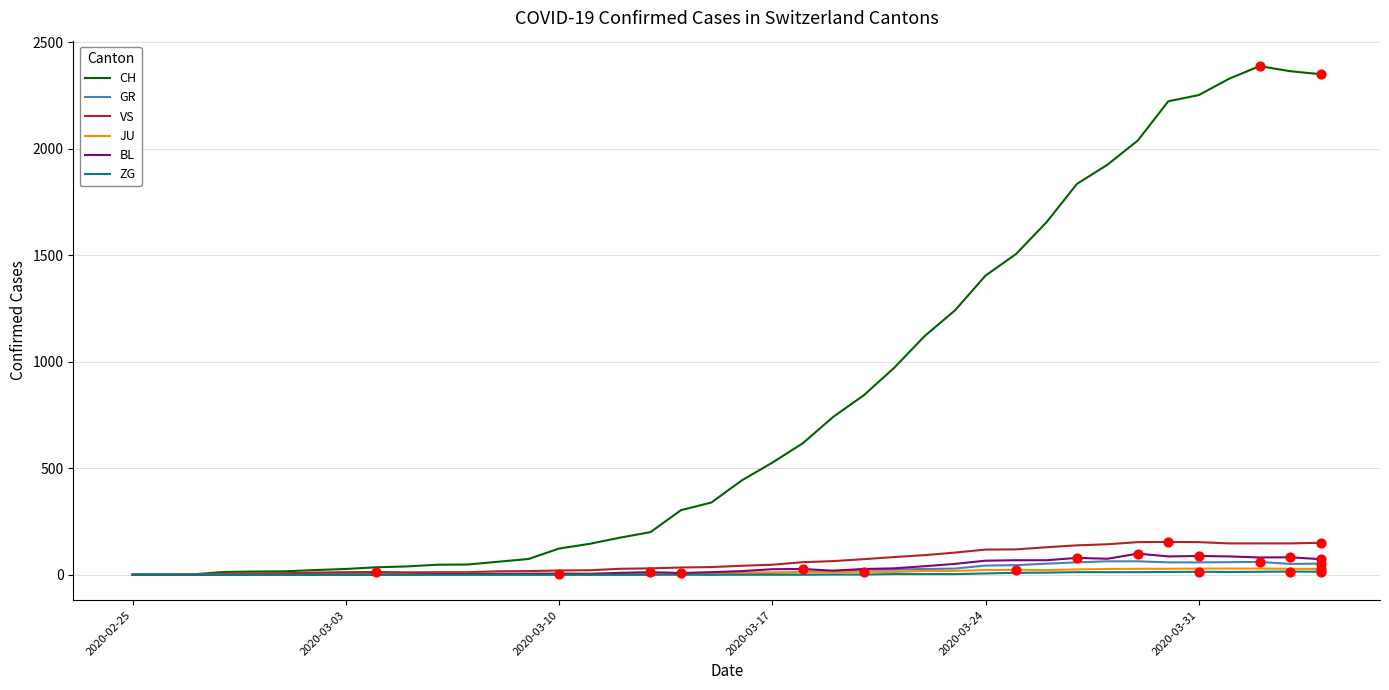

Which series has the largest total across all categories?

CH